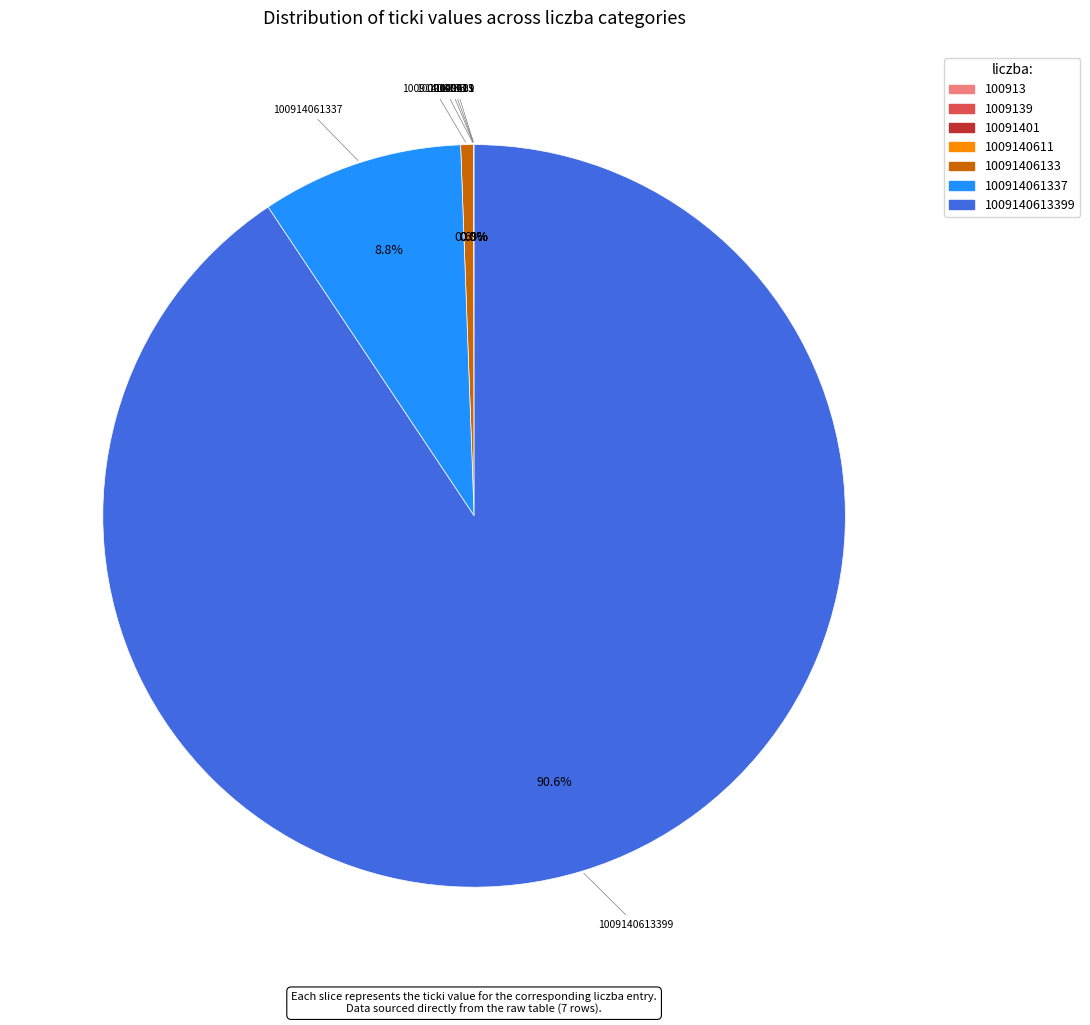

Combined, do 10091406133 and 100914061337 account for over 50%?

No